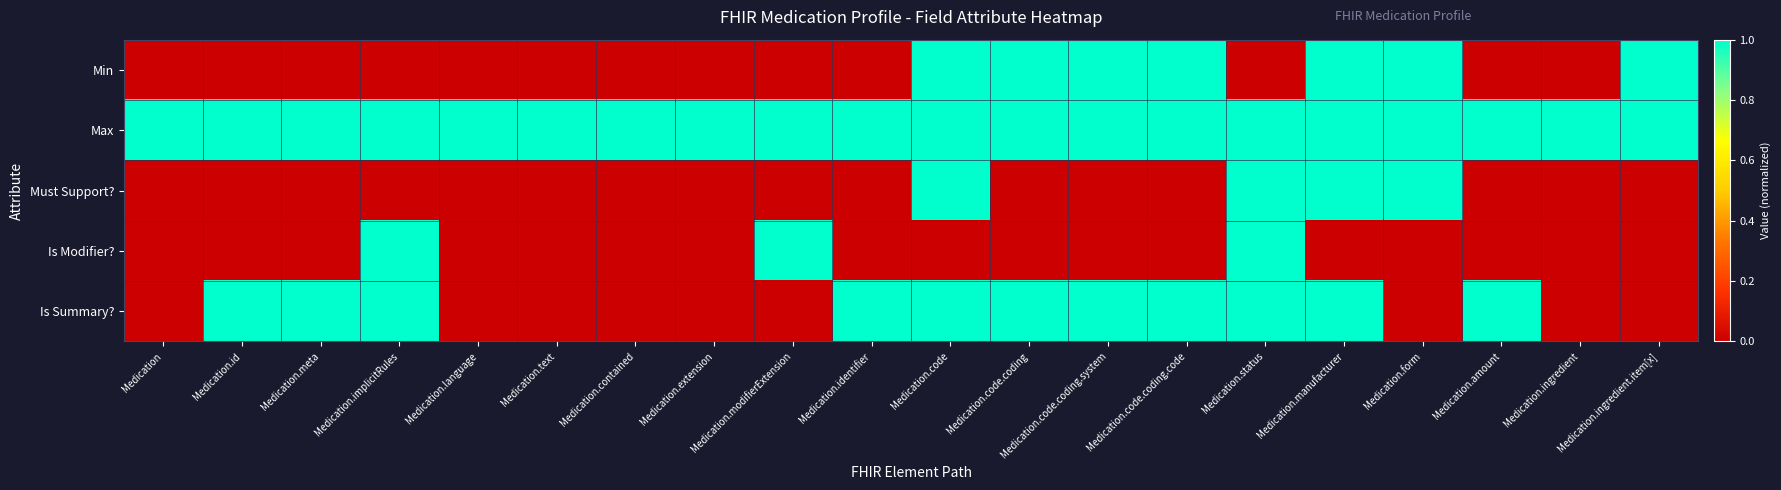

At which category does the chart reach its minimum across all series?

Medication